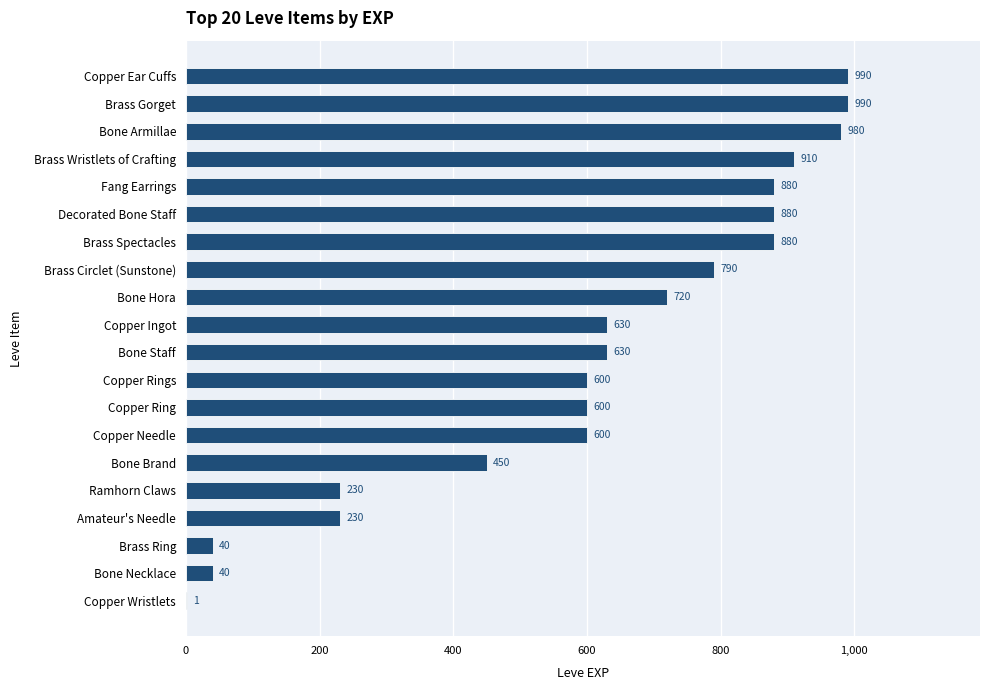

What is the maximum value shown in the chart?

990